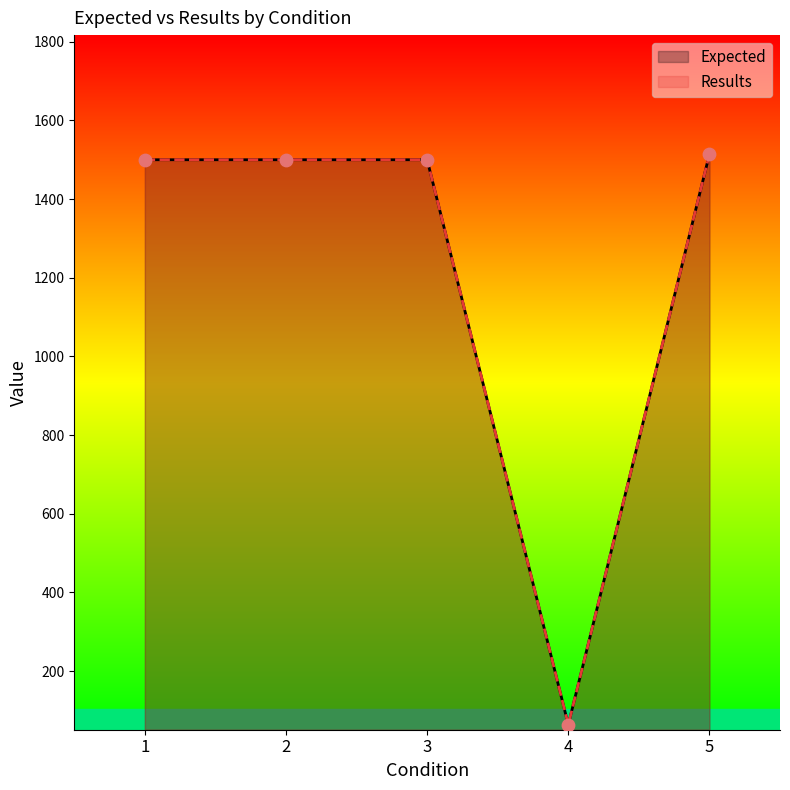

Is the value of Results at 4 greater than the value of Expected at 5?

No